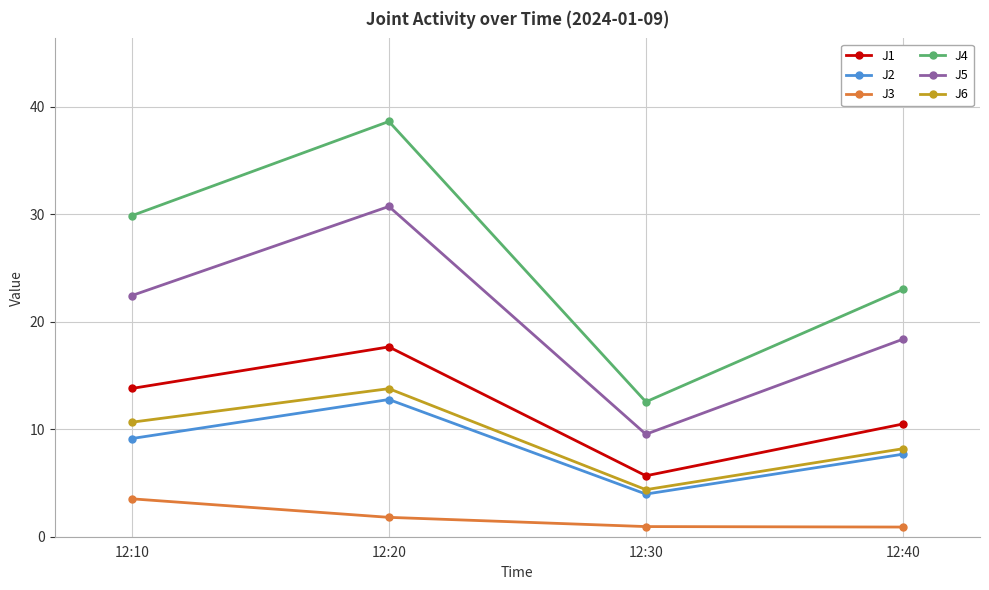

At how many categories does at least one series exceed 32?

1